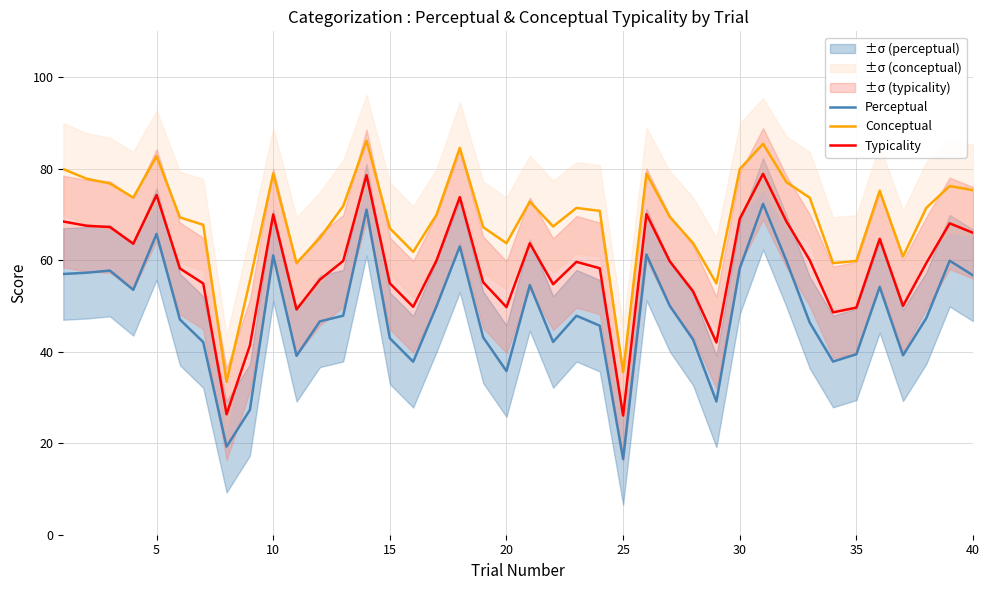

In Typicality, how many points are lower than both neighbors (excluding endpoints)?

10